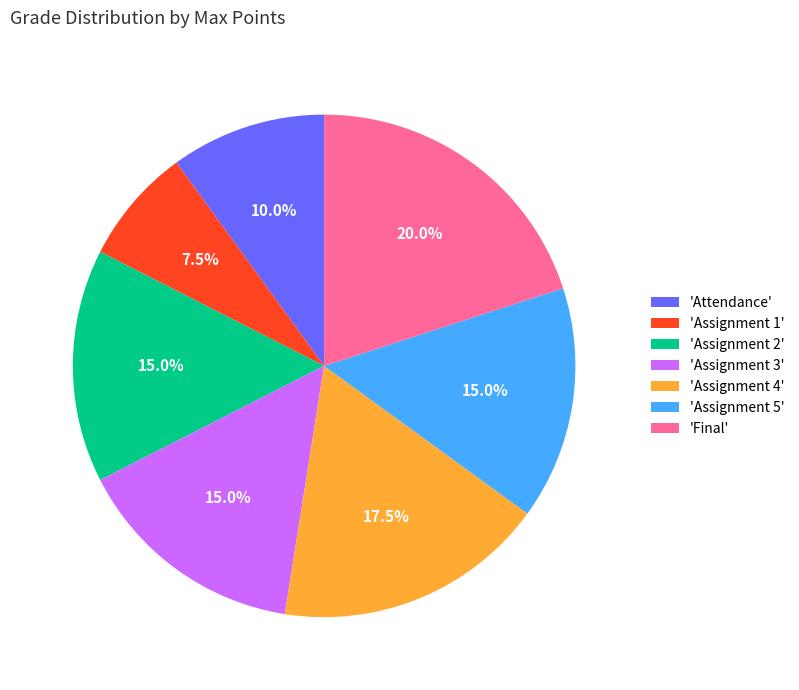

Which category has the smallest portion of the pie?

'Assignment 1'